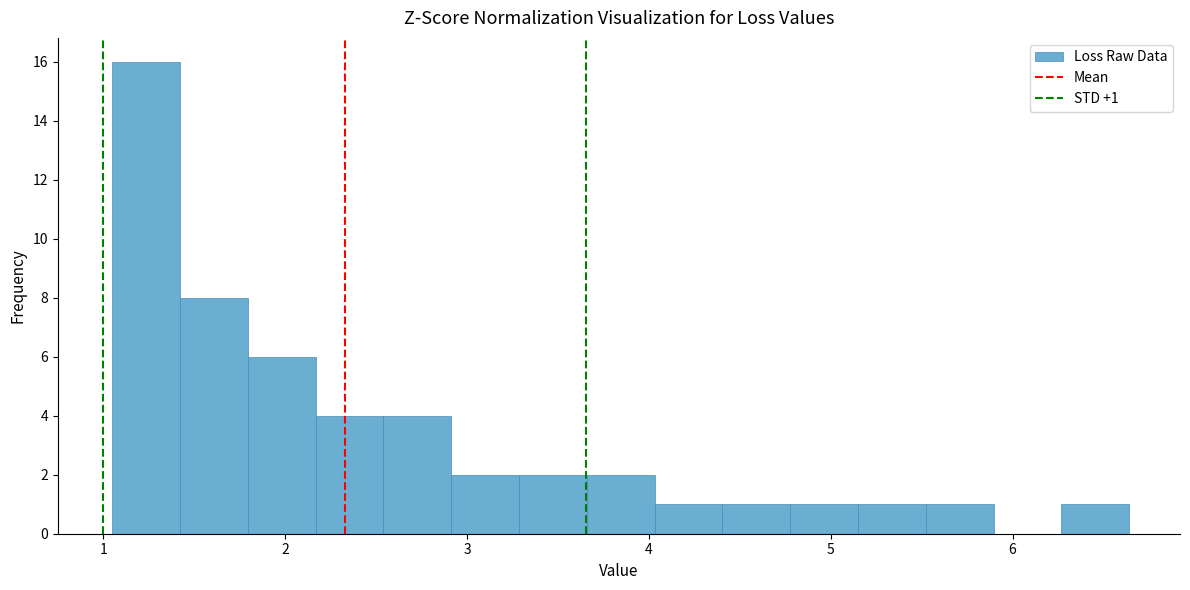

Around what value on the x-axis is the tallest bar? Give the approximate position of its centre, as read against the axis.

1.2